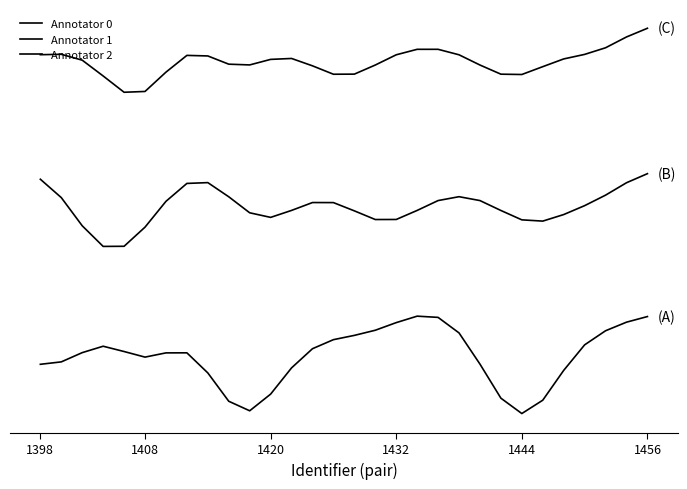

Does the chart have visible grid lines?

No